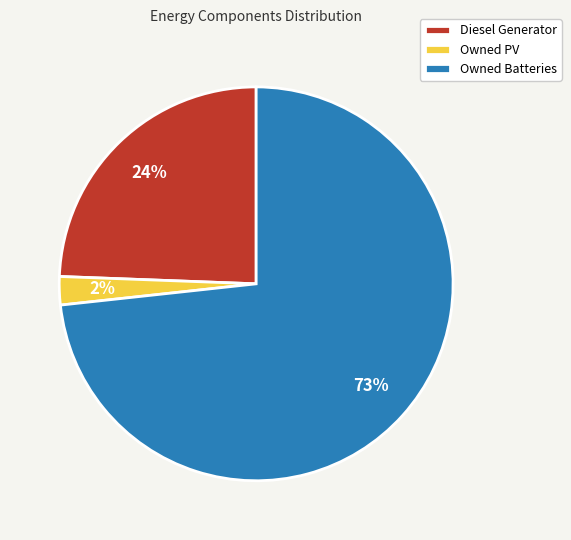

Is there a majority slice in this chart?

Yes